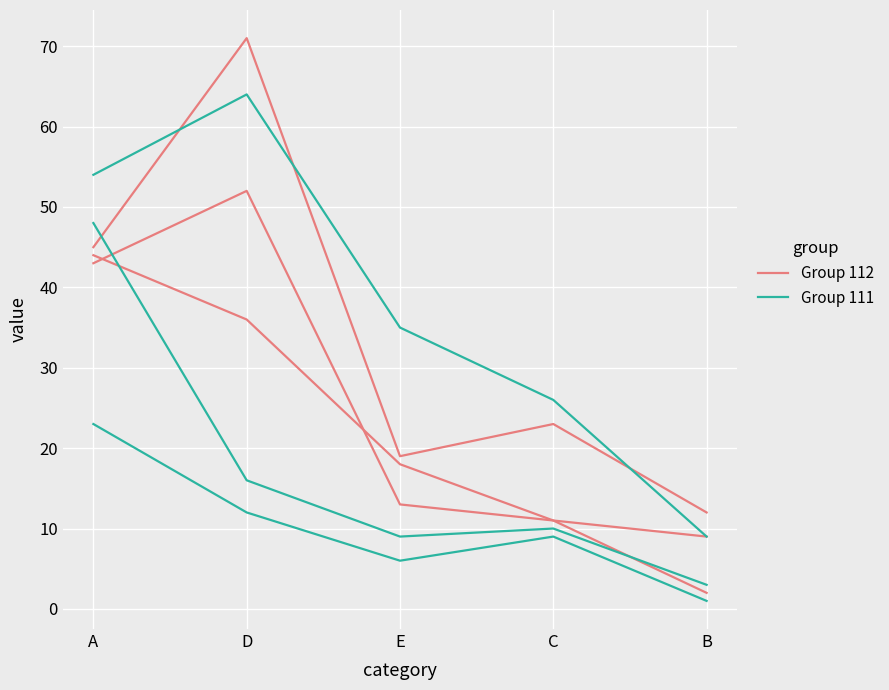

Which series changed the most between A and D?

Group 111